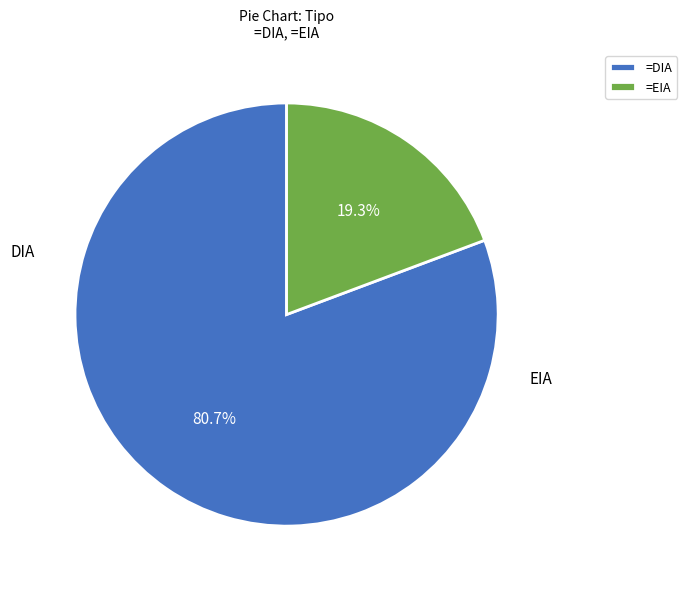

Is there a majority slice in this chart?

Yes